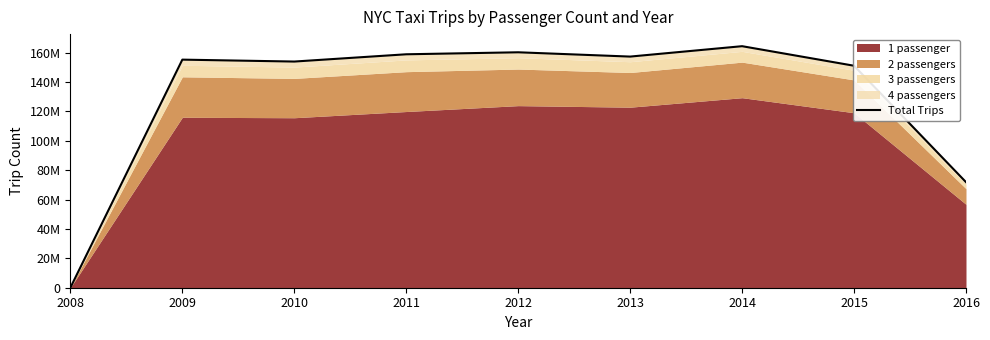

How many interior local valleys (lower than both neighbors) does the data have?

2